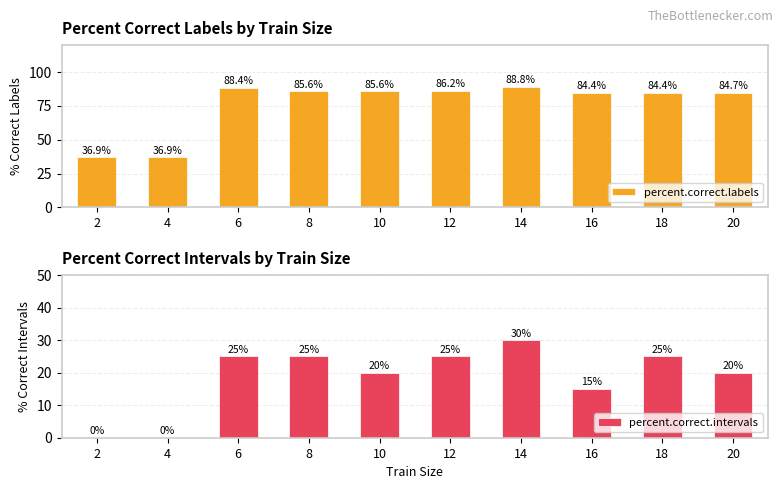

Which series has the largest total across all categories?

percent.correct.labels